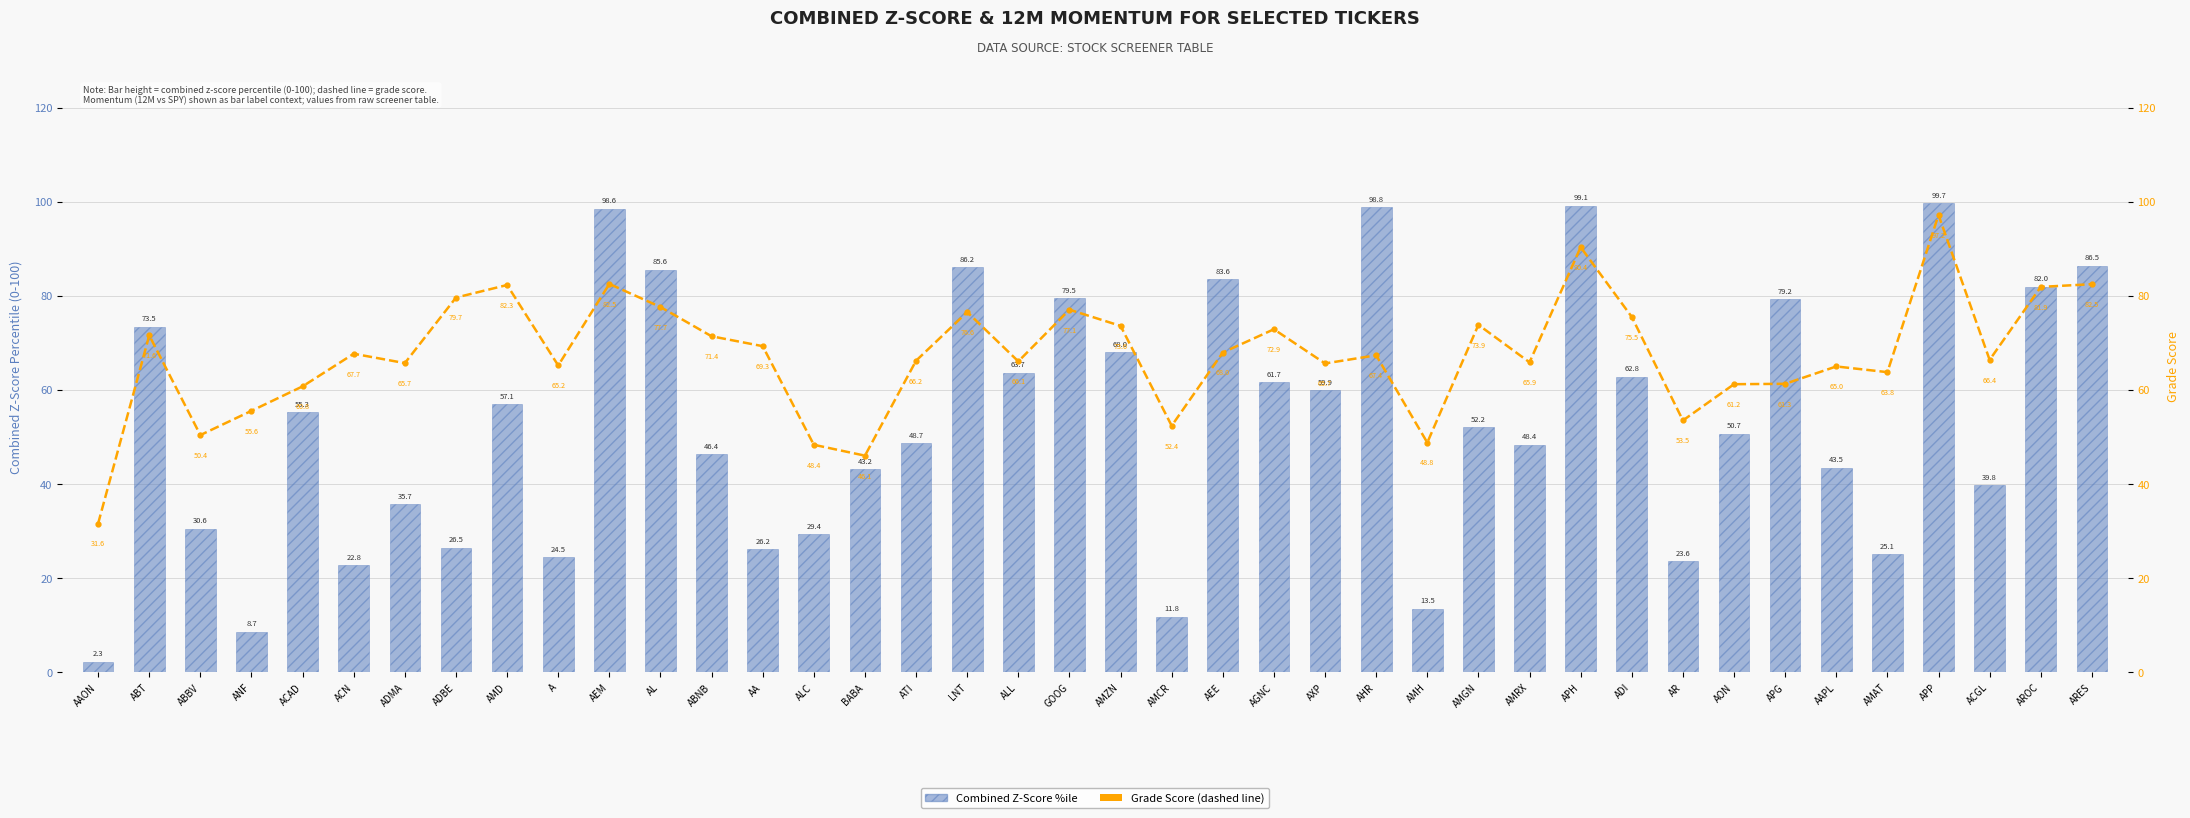

True or false: Grade Score has a value of 81.9 at AROC.

True